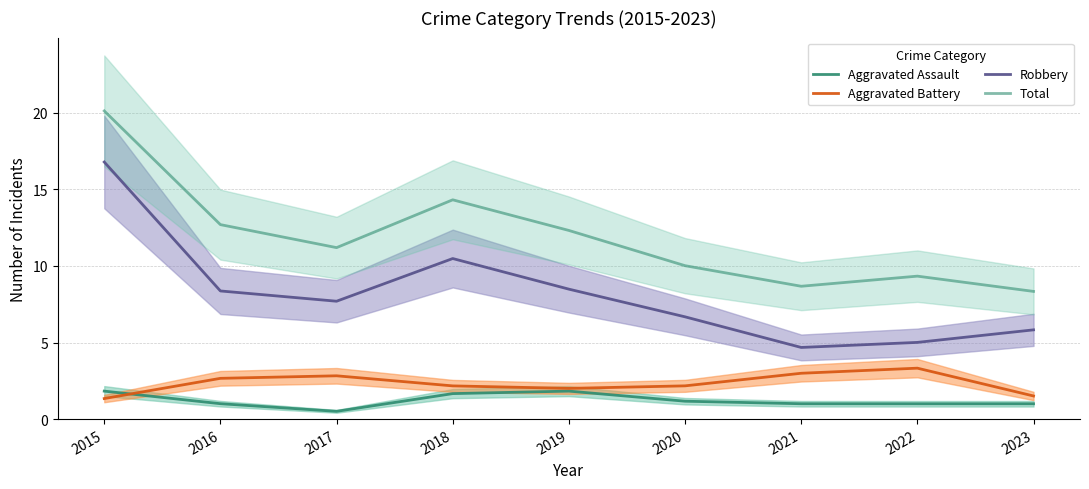

What is the difference between the maximum and minimum values in the Aggravated Assault series?

1.3